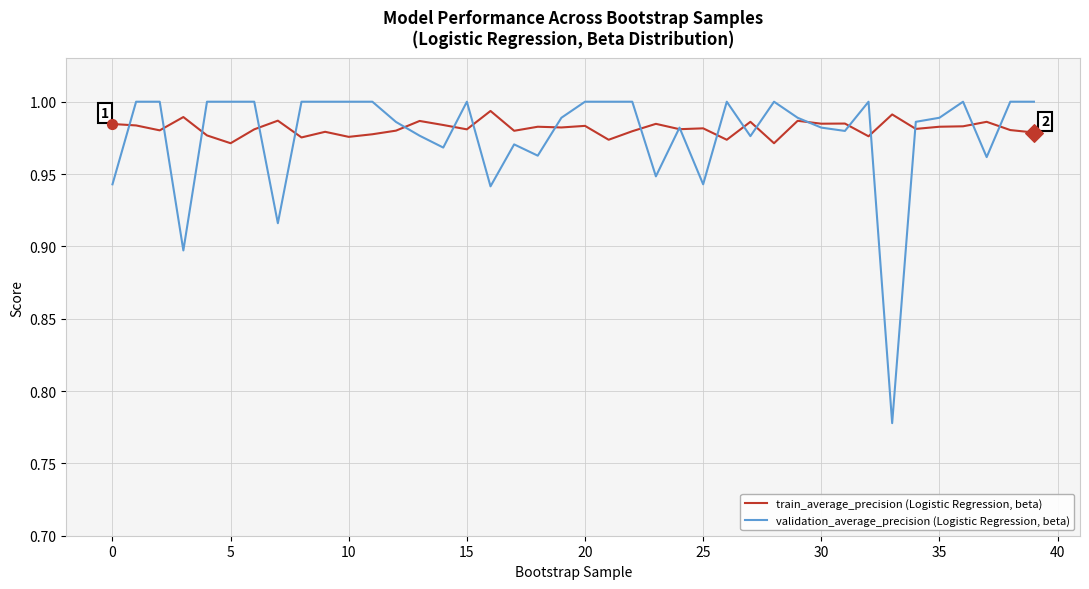

Which series has the widest spread of values?

validation_average_precision (Logistic Regression, beta)